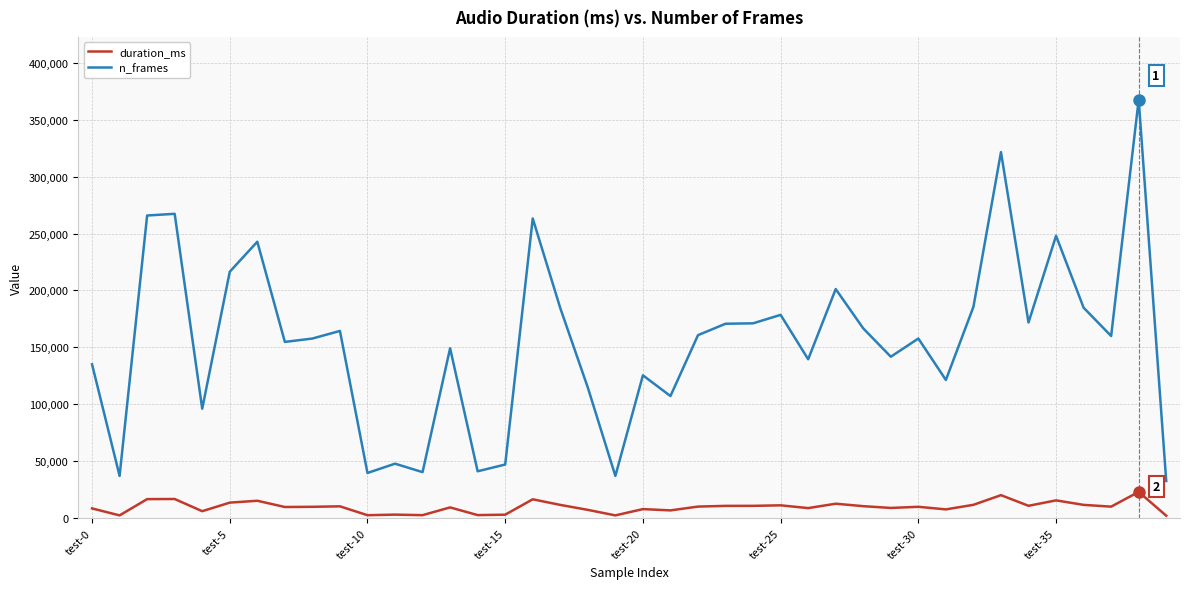

True or false: duration_ms and n_frames intersect in this chart.

False